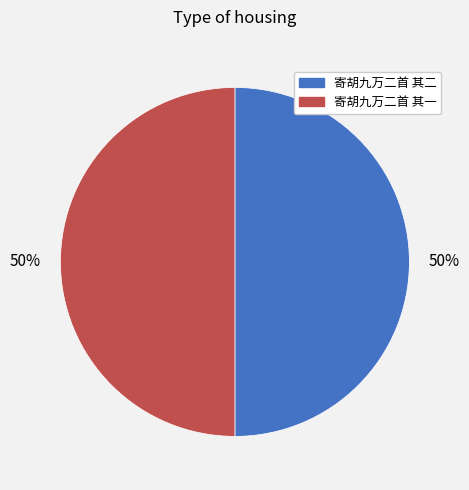

What is the ratio of the value at 寄胡九万二首 其一 to the value at 寄胡九万二首 其二?

1.0